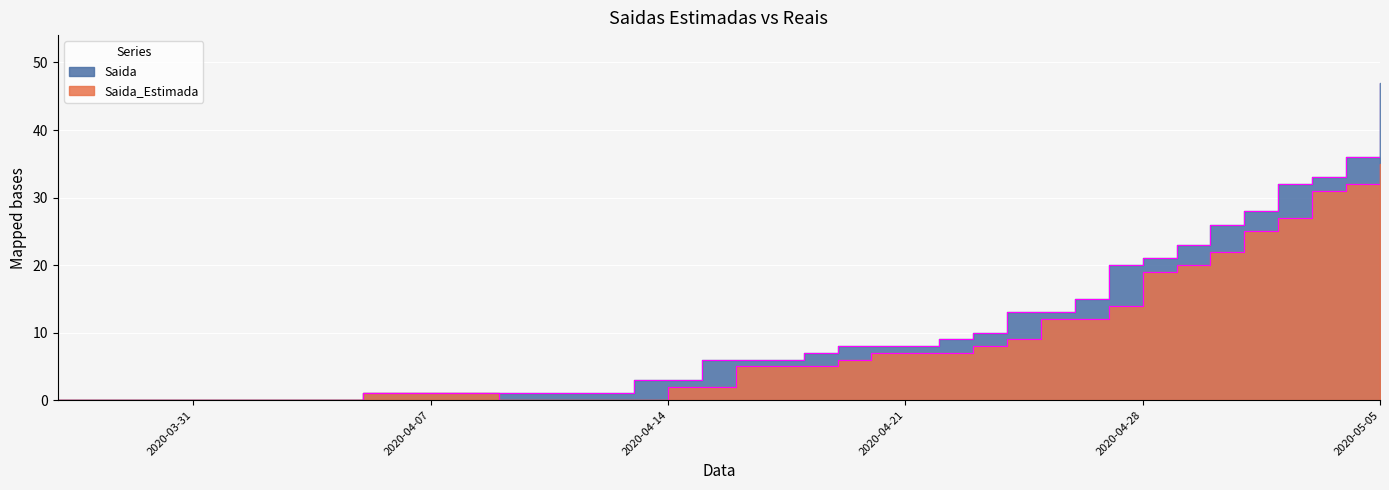

The Saida_Estimada series shows 0 at 2020-03-27. True or false?

True